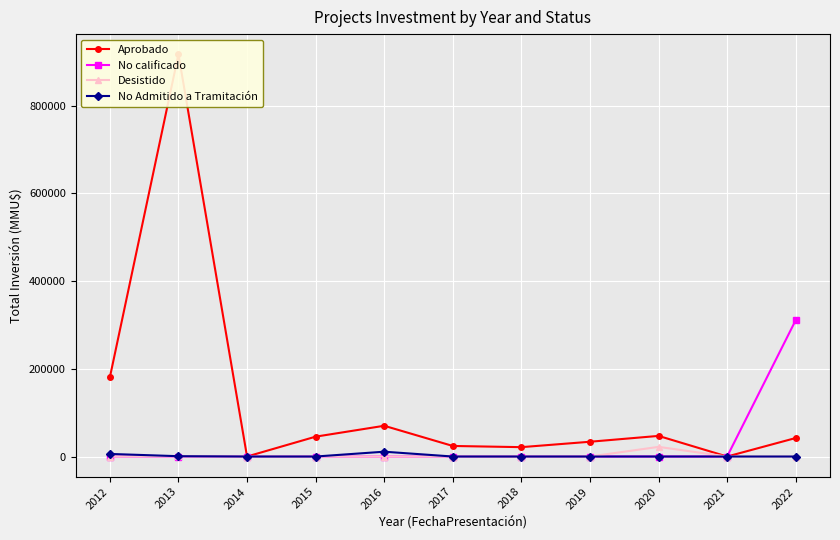

What are all the series names shown in the legend?

Aprobado, No calificado, Desistido, No Admitido a Tramitación